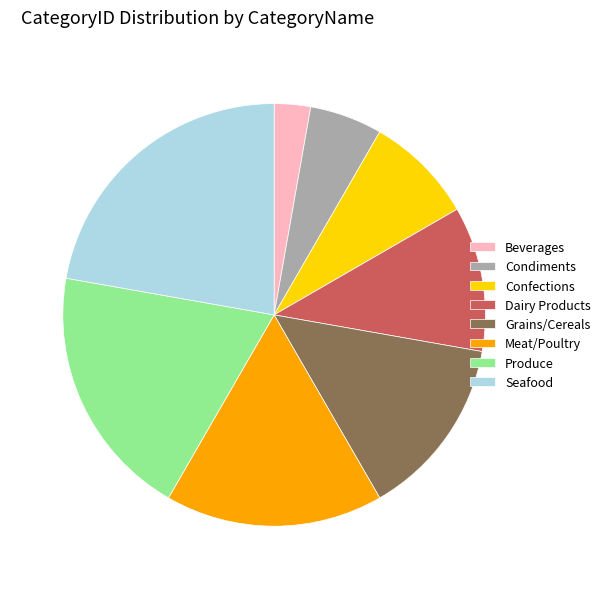

Is Confections the majority of the pie?

No